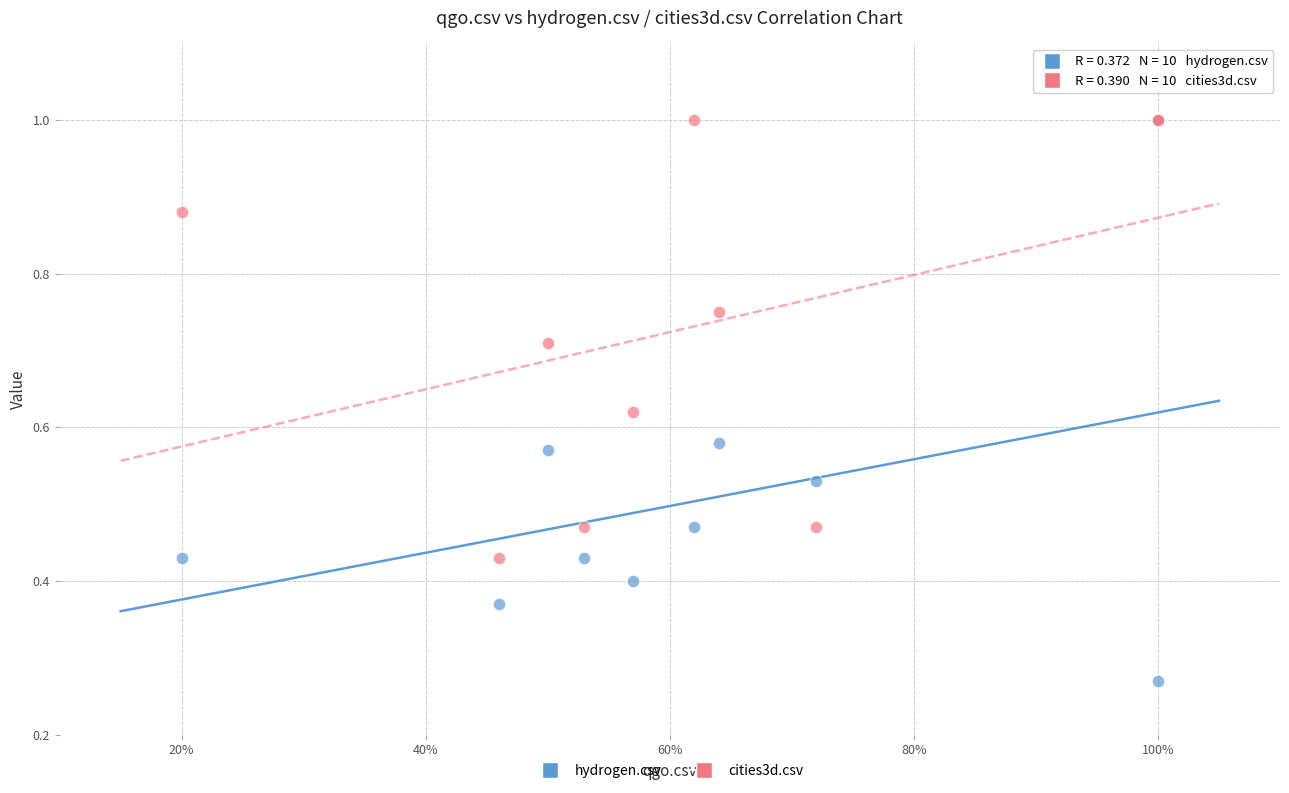

What are all the series names shown in the legend?

hydrogen.csv, cities3d.csv